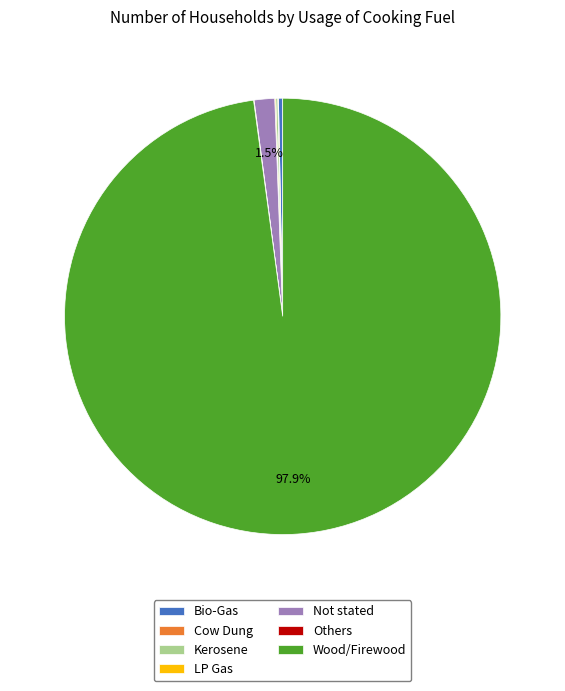

What is the largest slice in the pie chart?

Wood/Firewood